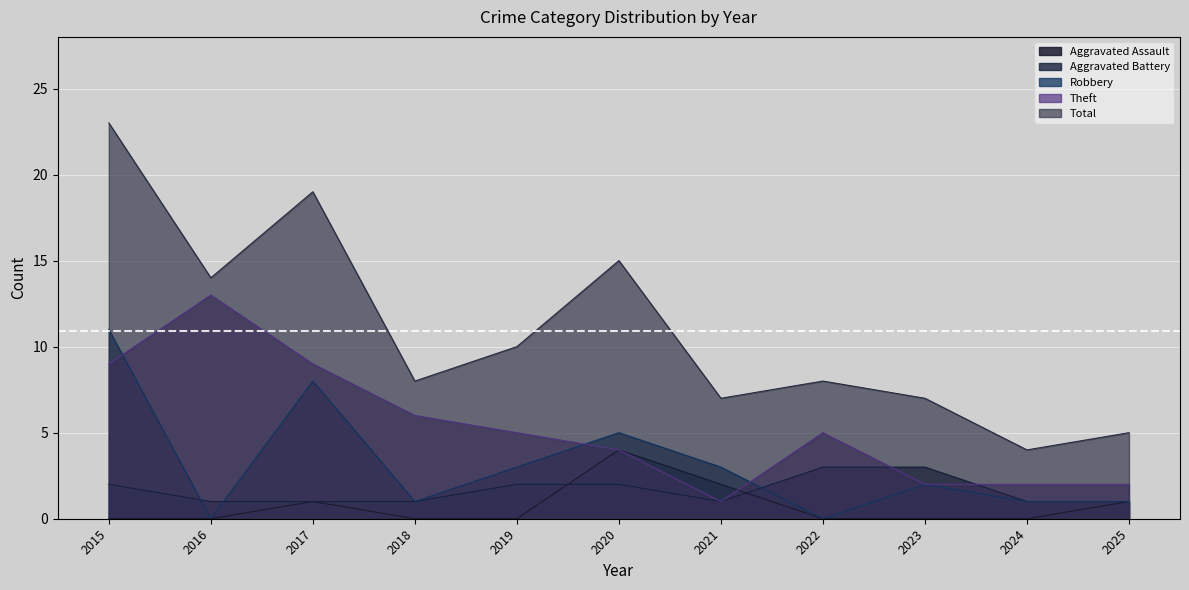

What is the maximum value shown in the chart?

23